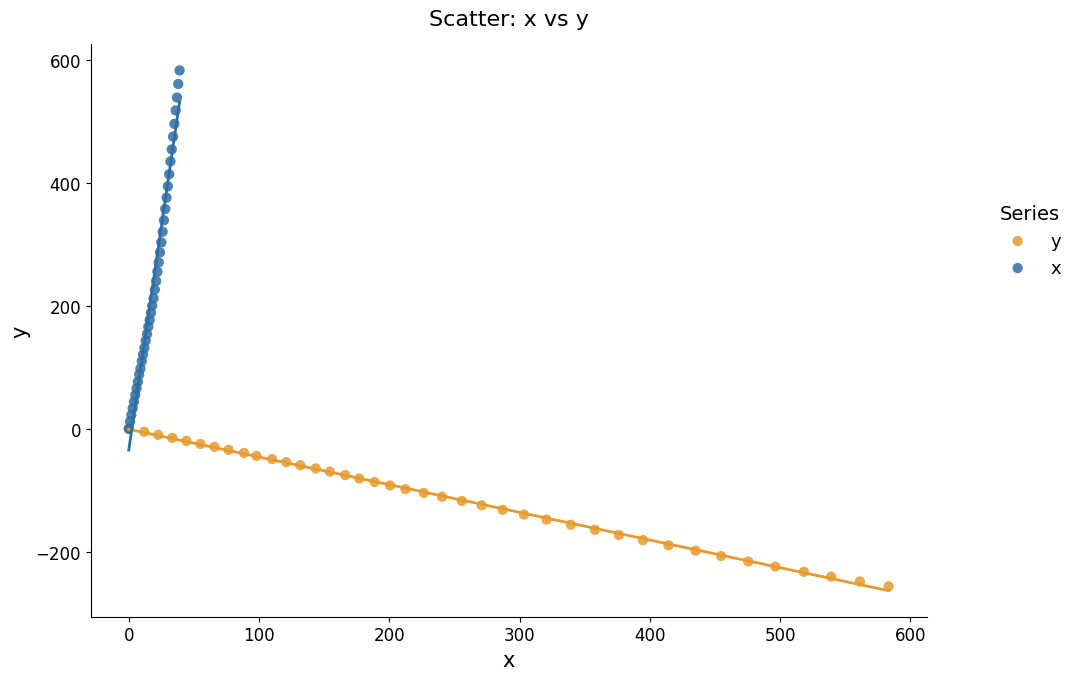

Which series contains the lowest Y value?

y